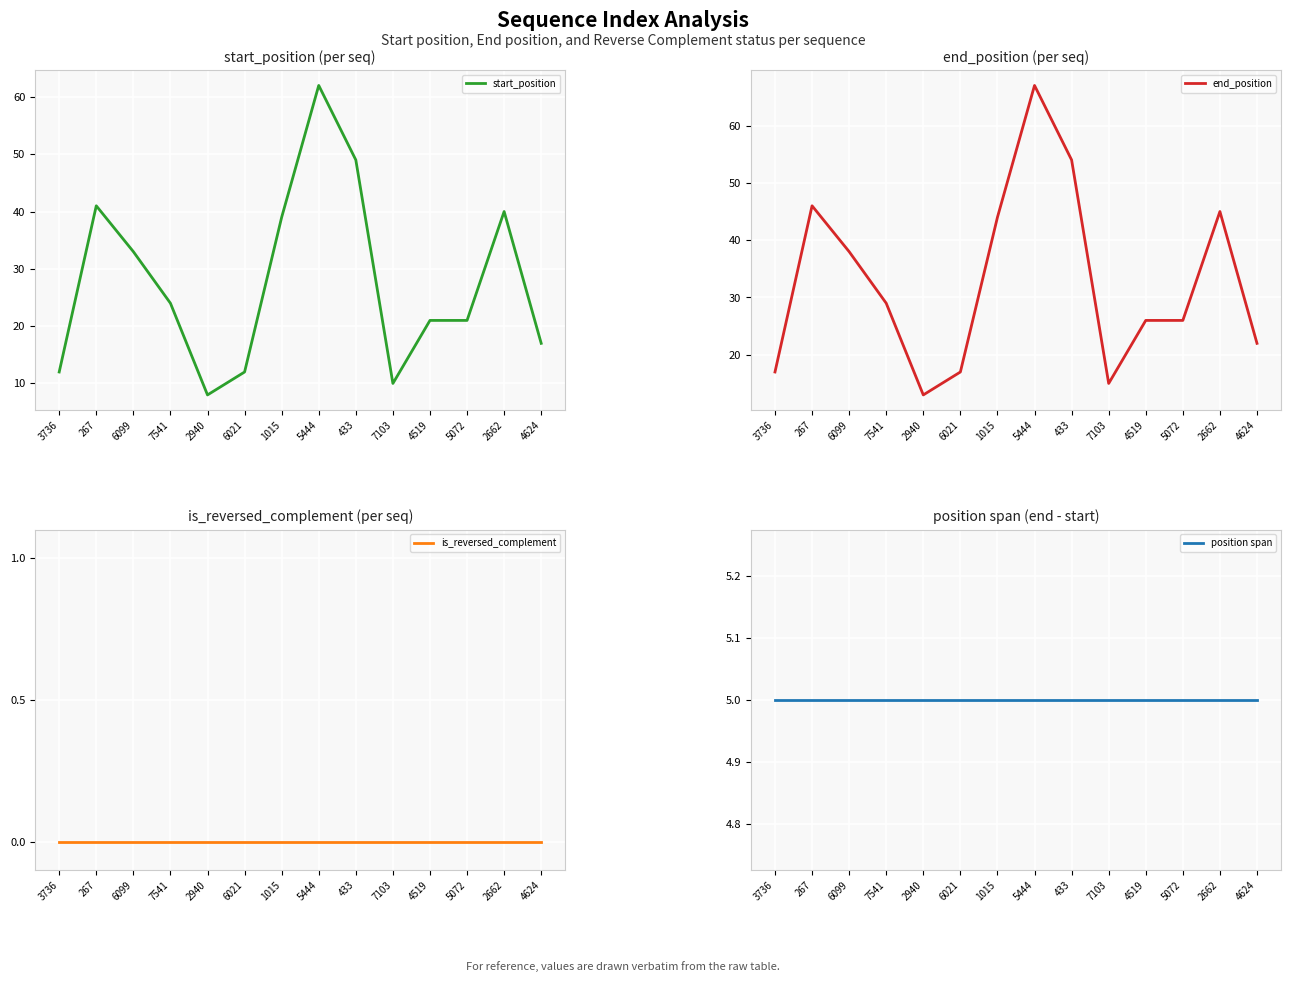

True or false: is_reversed_complement has more than 1 interior local peaks.

False